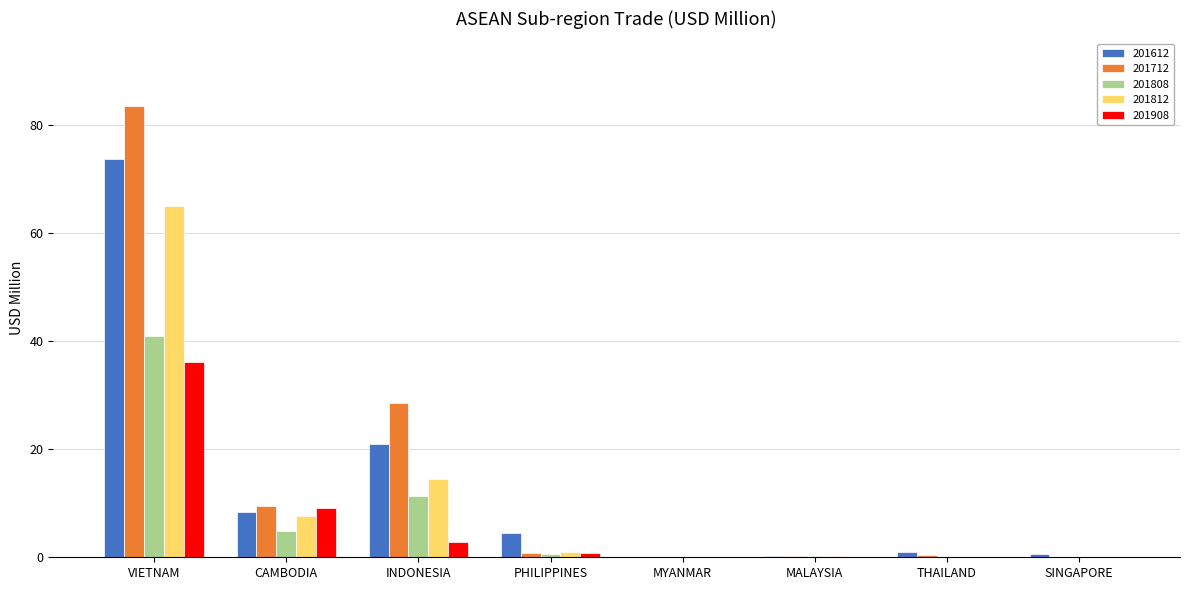

Is the value of 201908 at CAMBODIA greater than the value of 201712 at PHILIPPINES?

Yes